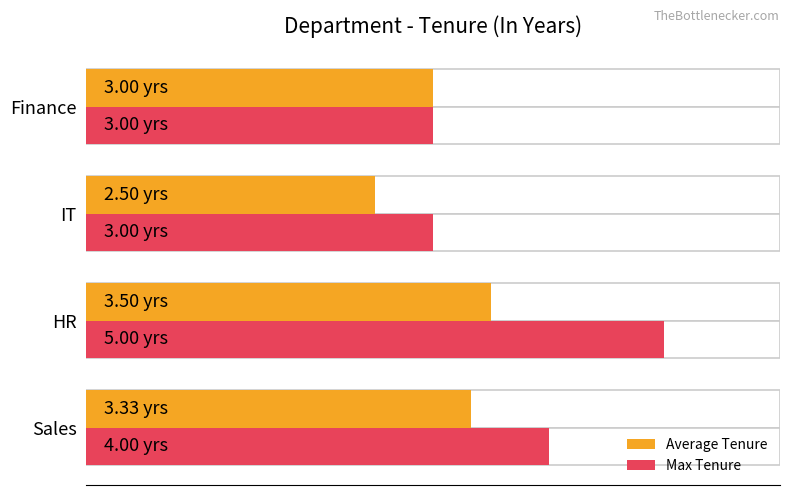

What is the value of the Max Tenure bar at the 4th from the left?

3.0